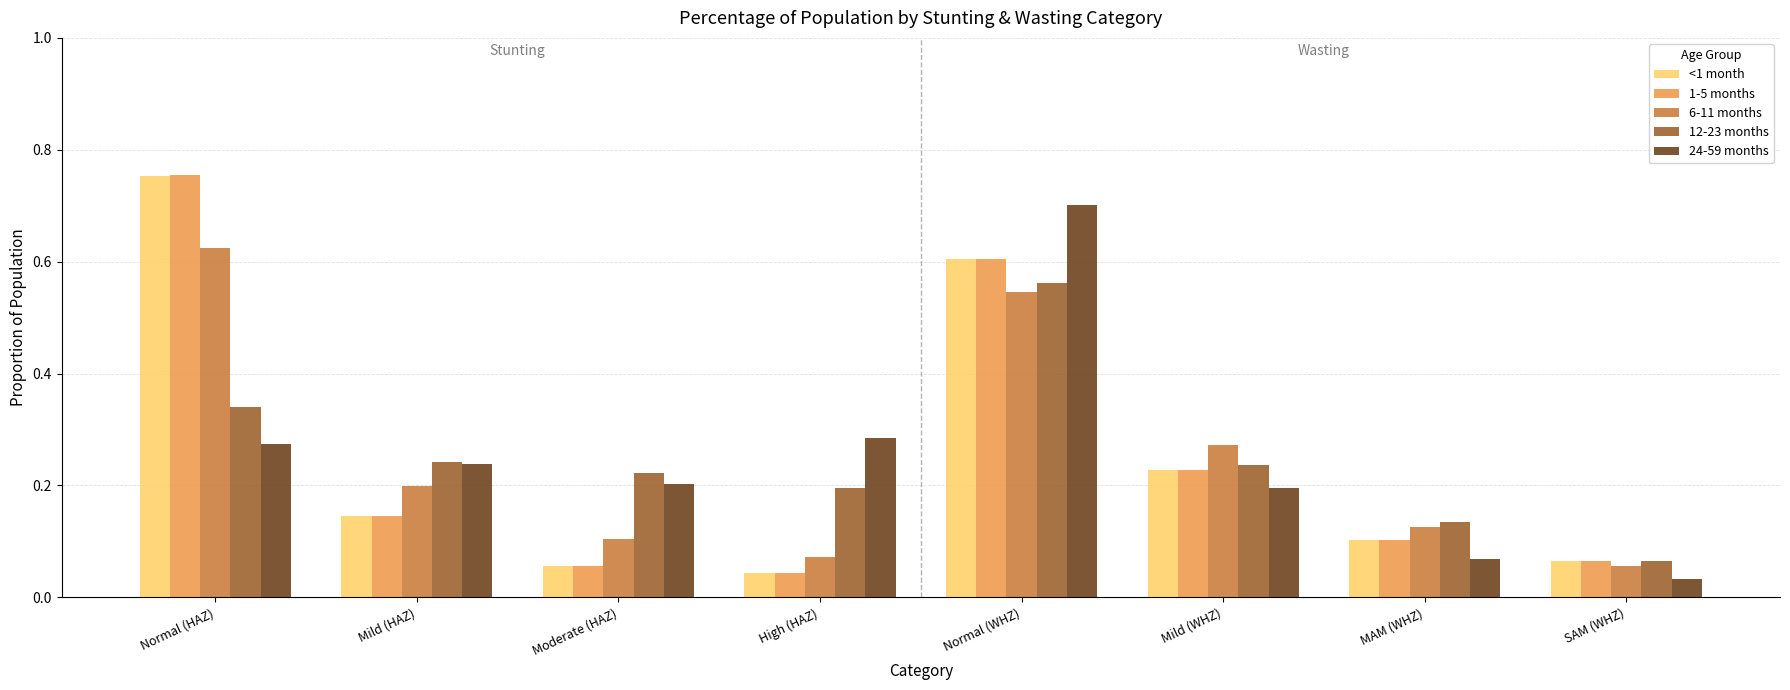

What is the difference between the maximum and second lowest values in the 1-5 months series?

0.7